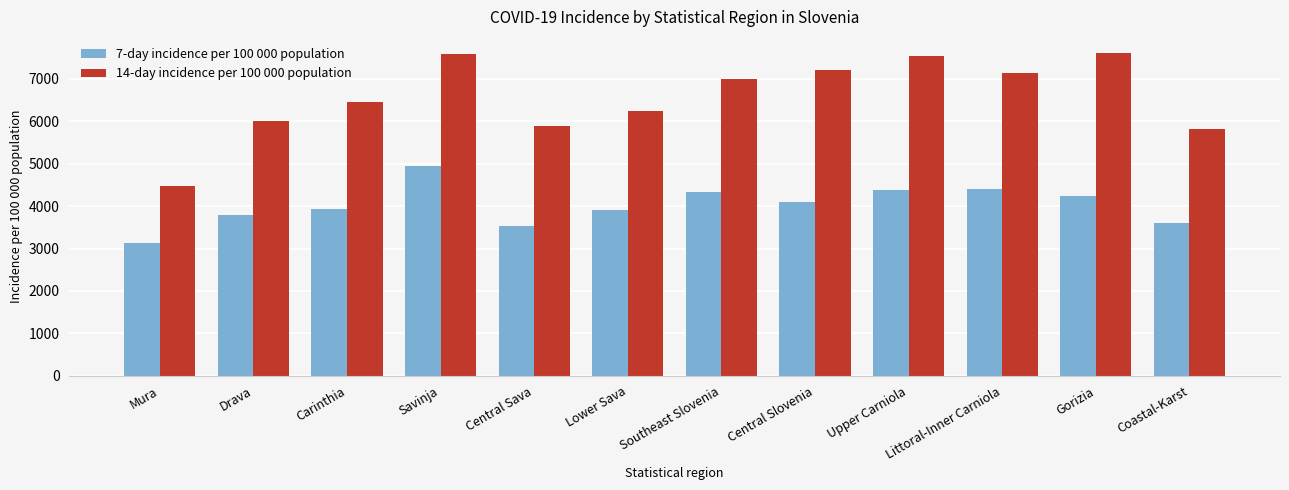

Where does the 7-day incidence per 100 000 population series first go above 4095?

Savinja